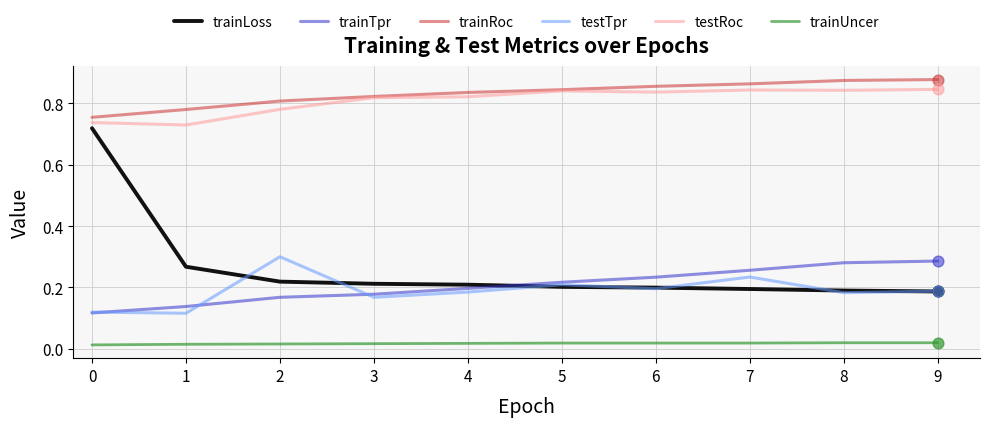

Is the value of trainLoss at 4 greater than the value of trainTpr at 9?

No